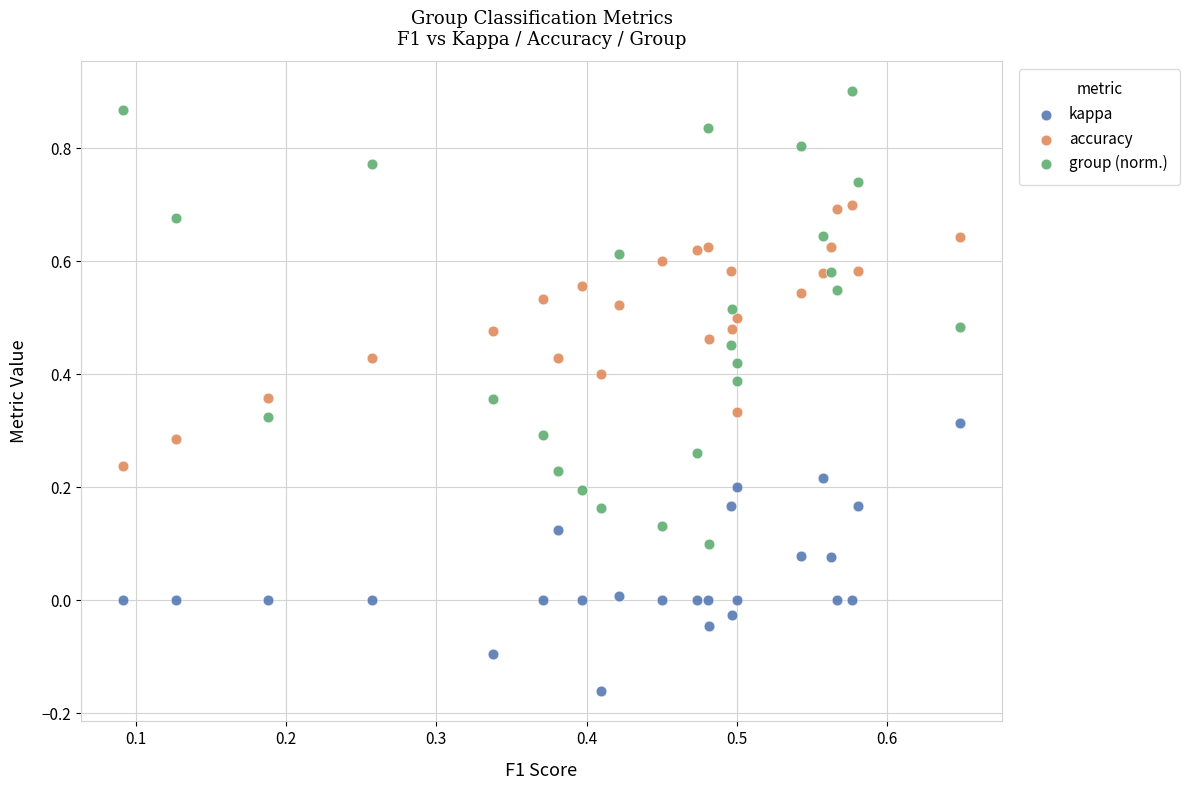

Which series reaches the maximum Y coordinate?

group (norm.)